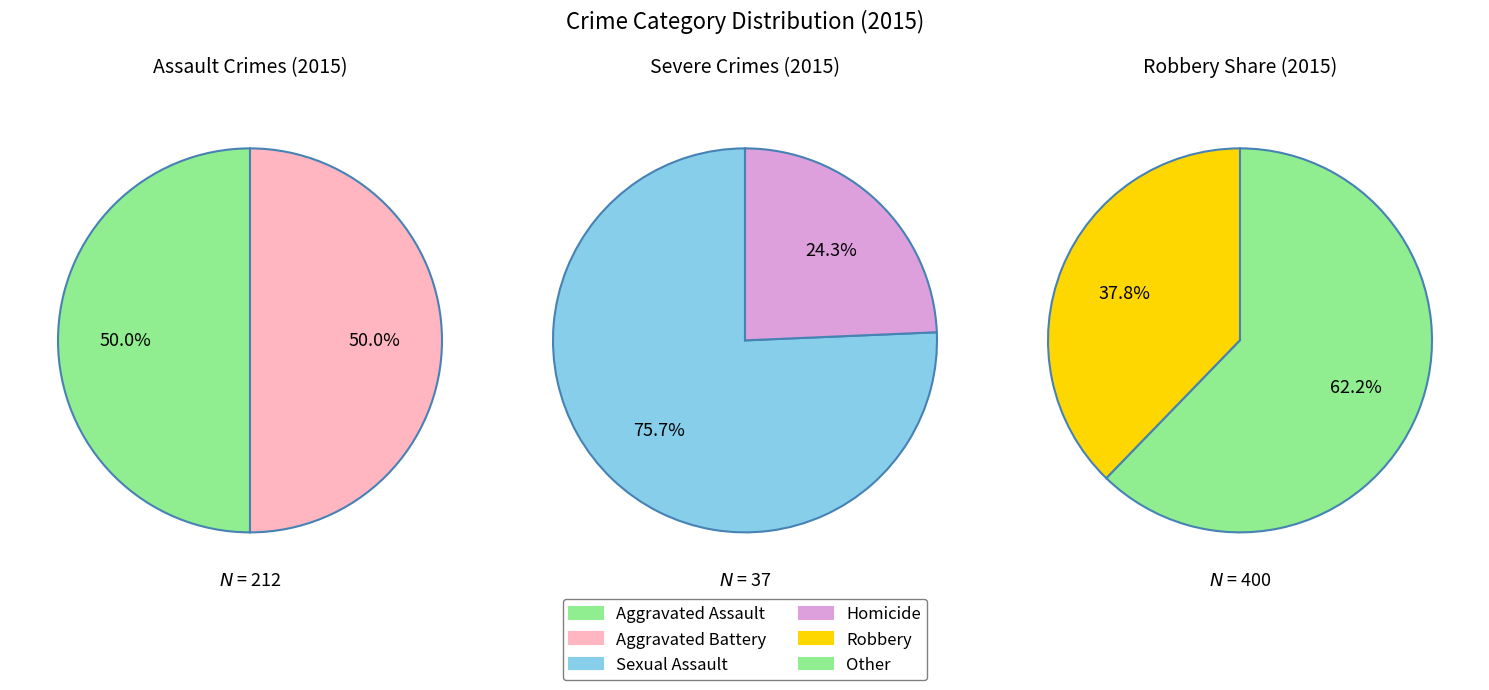

Does Criminal Sexual Assault represent more than half of the total?

No